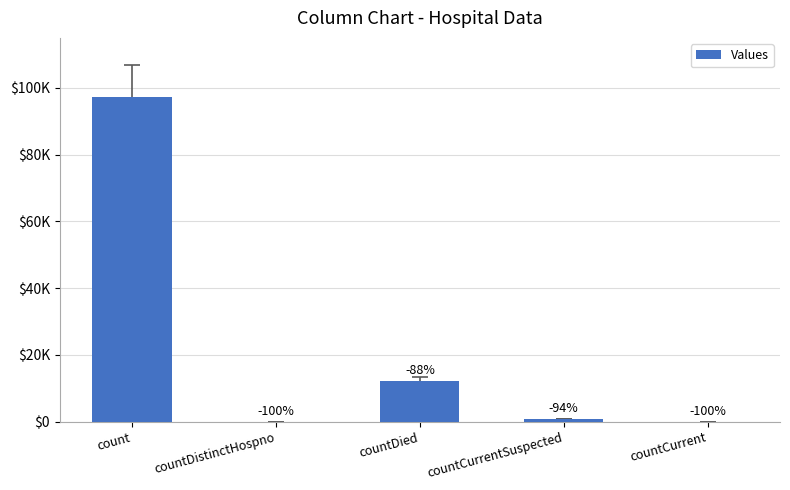

What is the ratio of the value at count to the value at countCurrentSuspected?

134.5